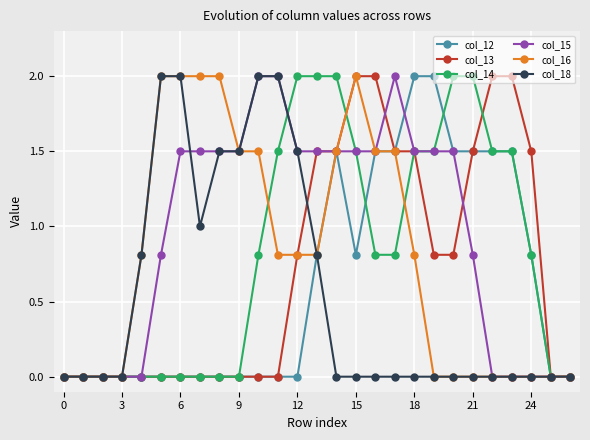

Does the chart have visible grid lines?

Yes